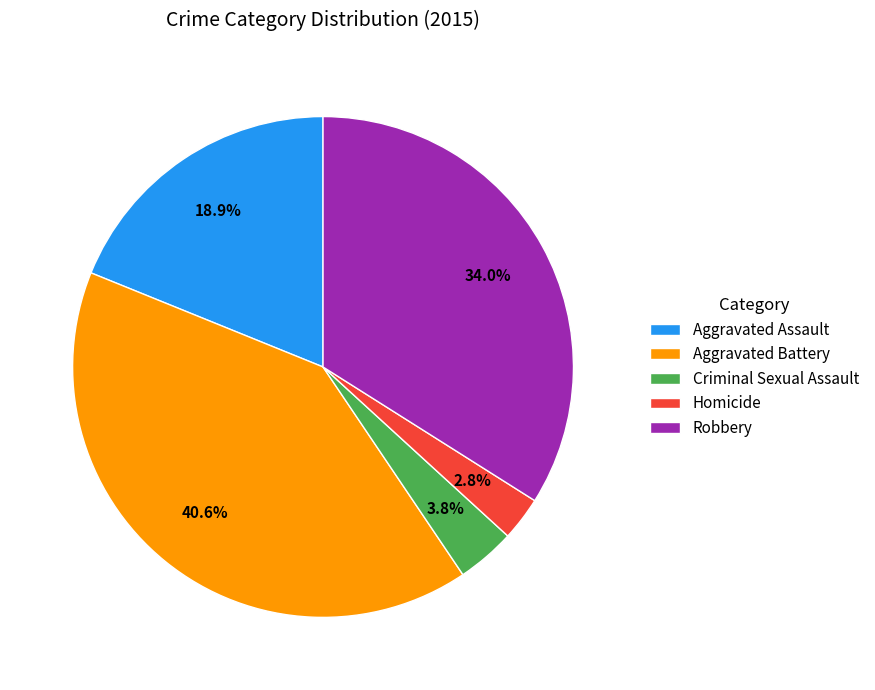

Is it true that Aggravated Assault is 9% of the pie?

False